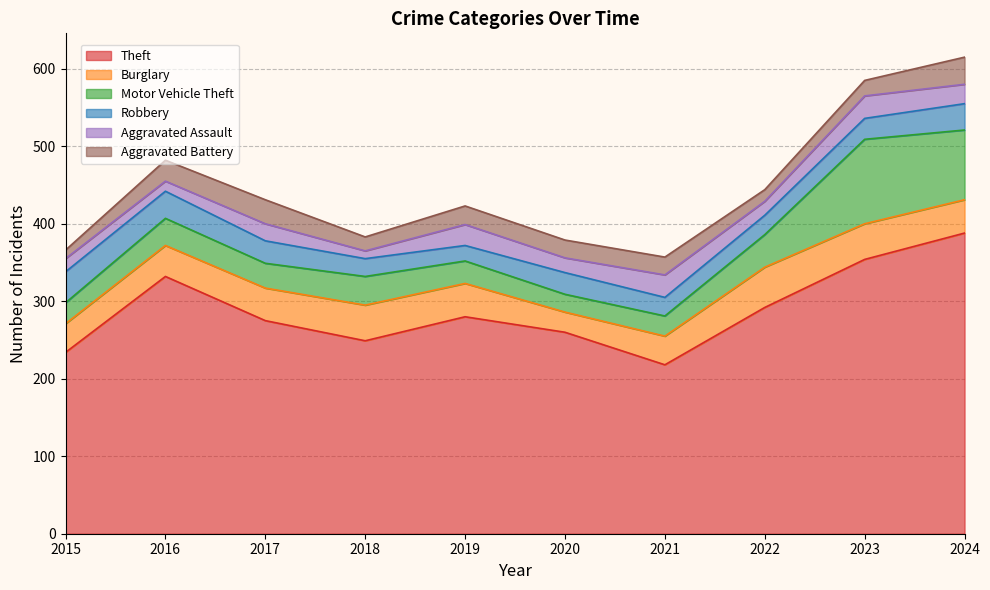

Rank the categories by Theft value from highest to lowest.

2024, 2023, 2016, 2022, 2019, 2017, 2020, 2018, 2015, 2021